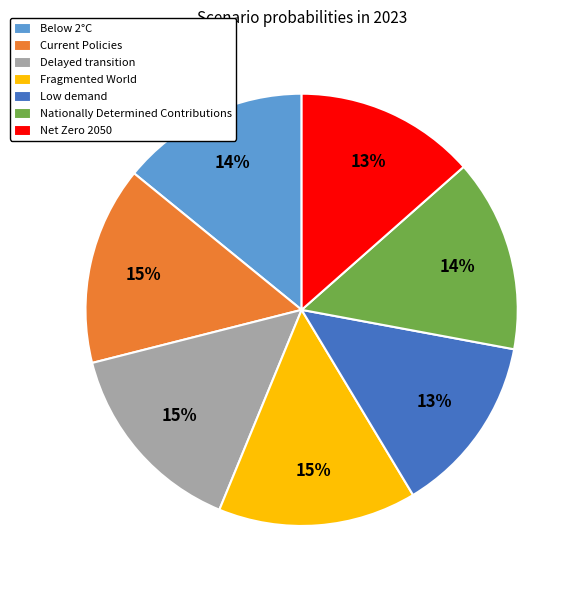

Does Delayed transition represent more than half of the total?

No